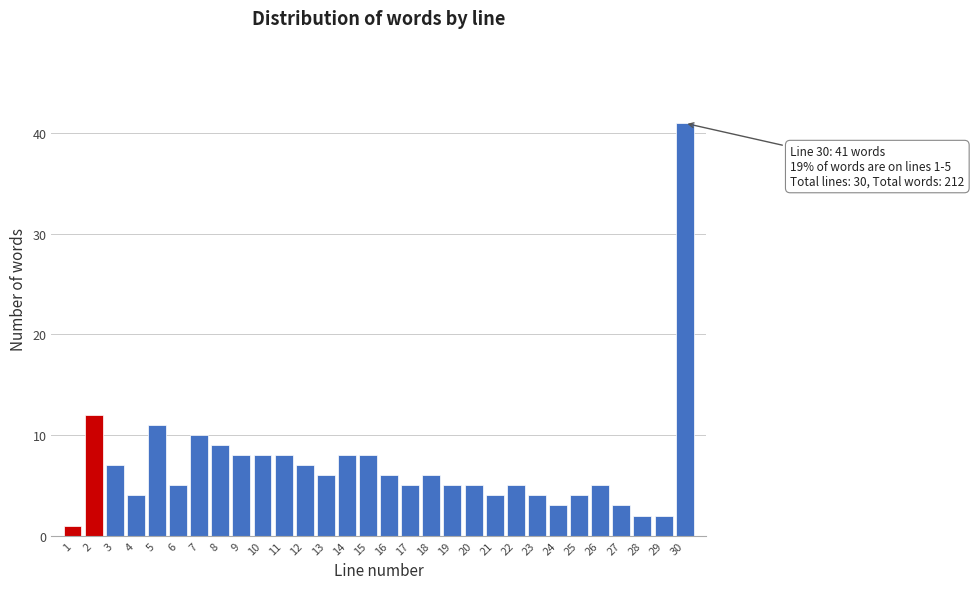

Reading left to right, what are all the values shown in this chart?

1	12	7	4	11	5	10	9	8	8	8	7	6	8	8	6	5	6	5	5	4	5	4	3	4	5	3	2	2	41